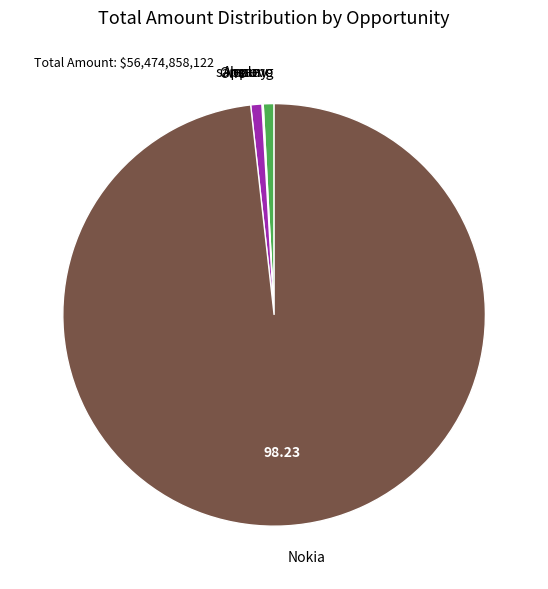

True or false: sony accounts for 11% of the total.

False